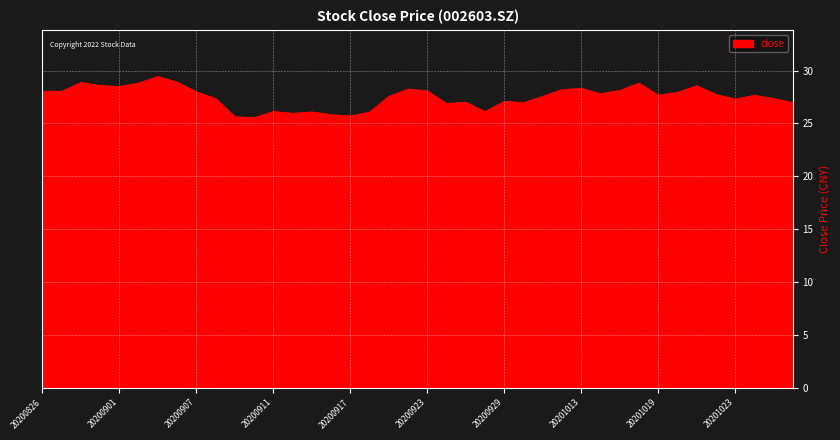

What is the maximum value shown in the chart?

29.4